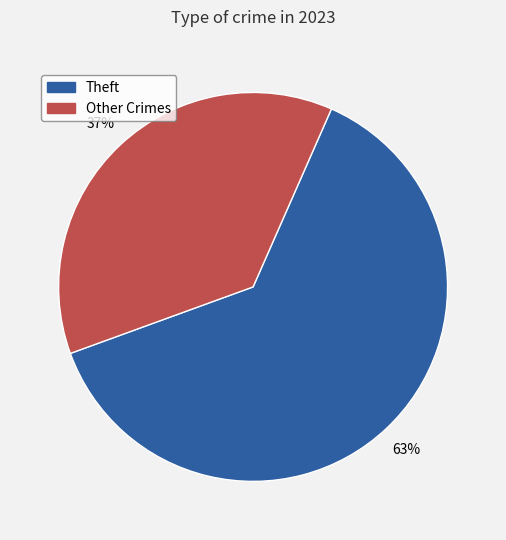

Is the sum of Theft and Other Crimes greater than half?

Yes